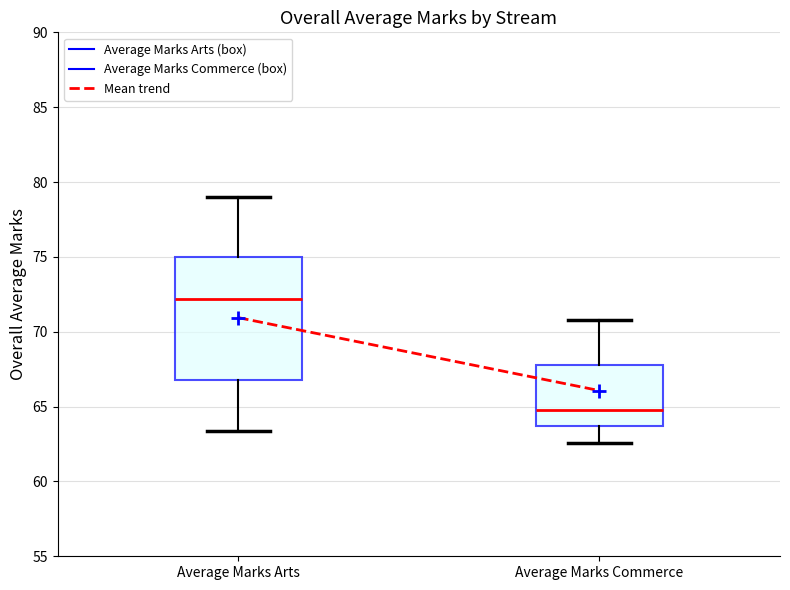

Reading left to right, read every box against the y-axis: the position of its median line, the range the box covers, and the ends of its whiskers. The values are not printed on the chart, so give them approximately, as read against the axis.

Average Marks Arts: median 72.0, box 67.0 to 75.0, whiskers 63.5 to 79.0
Average Marks Commerce: median 65.0, box 63.5 to 68.0, whiskers 62.5 to 71.0